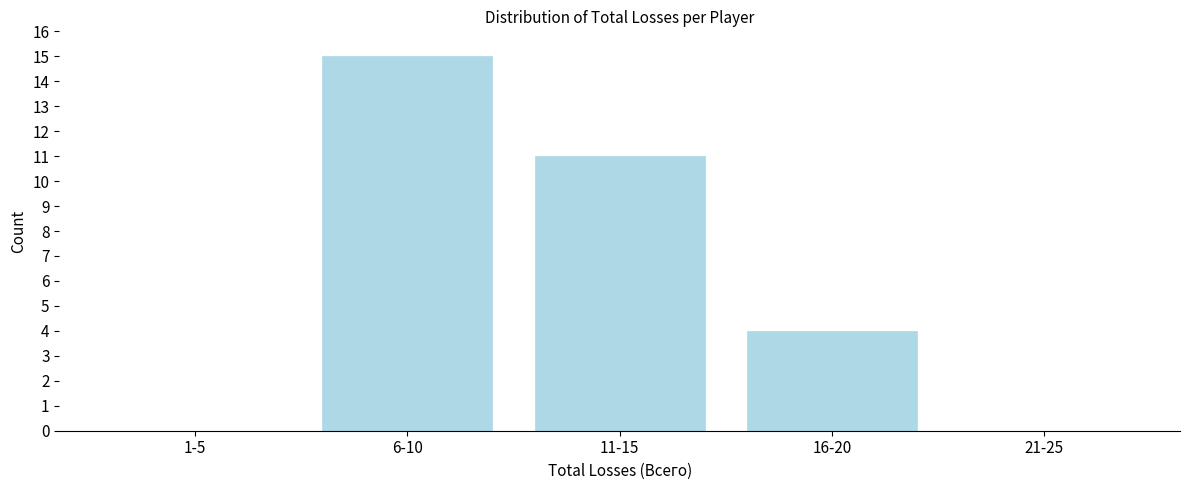

Reading left to right, what are all the values shown in this chart?

1-5=0	6-10=15	11-15=11	16-20=4	21-25=0